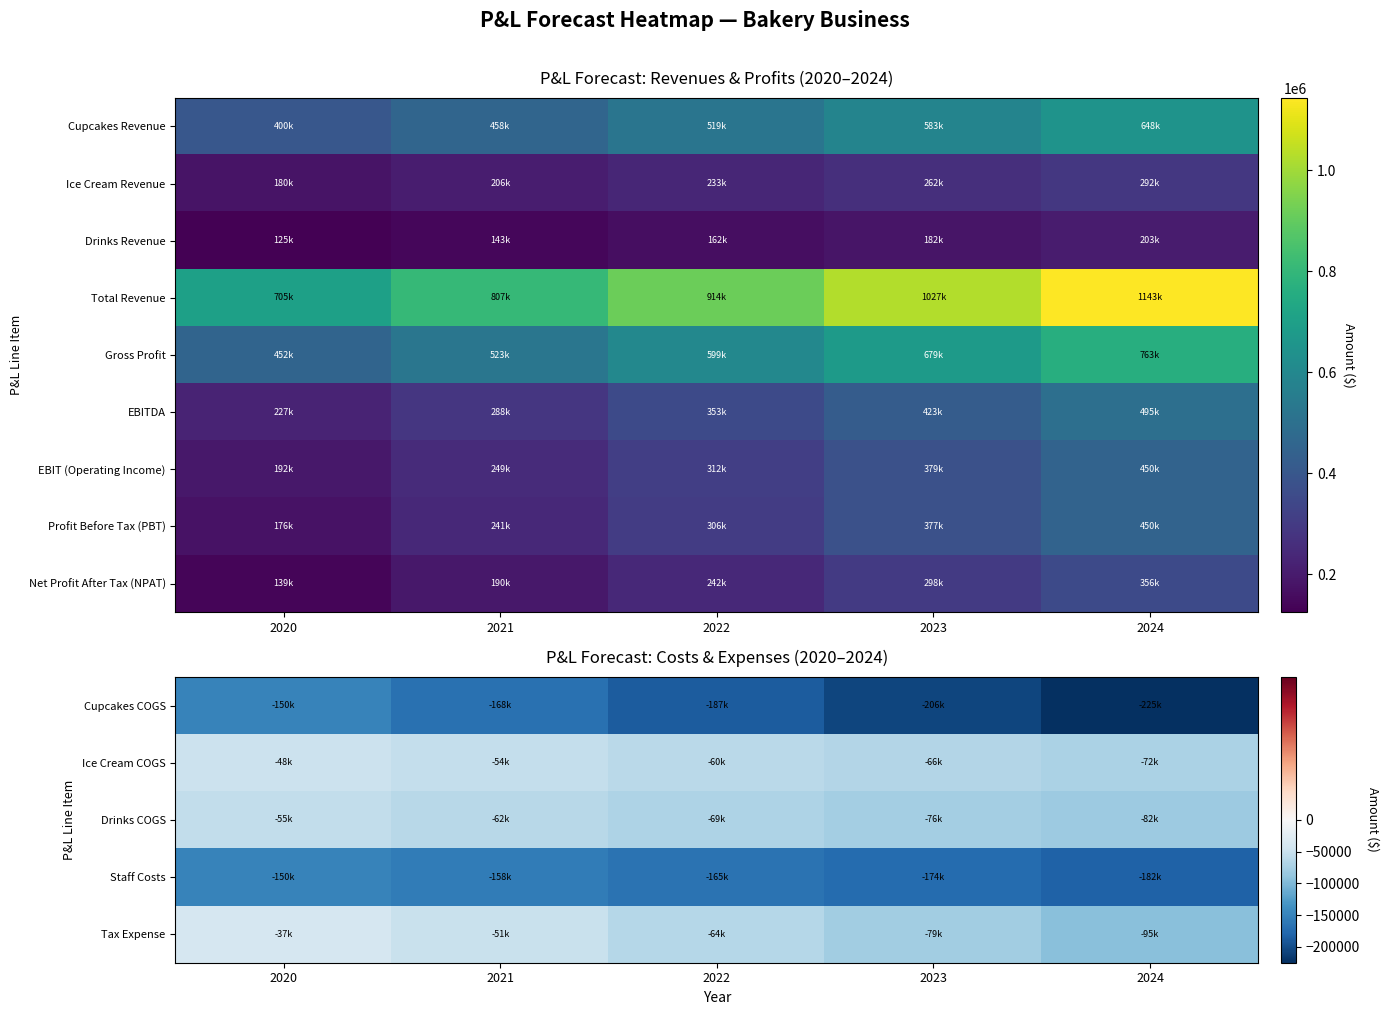

At which category is the sum across all series the highest?

2024